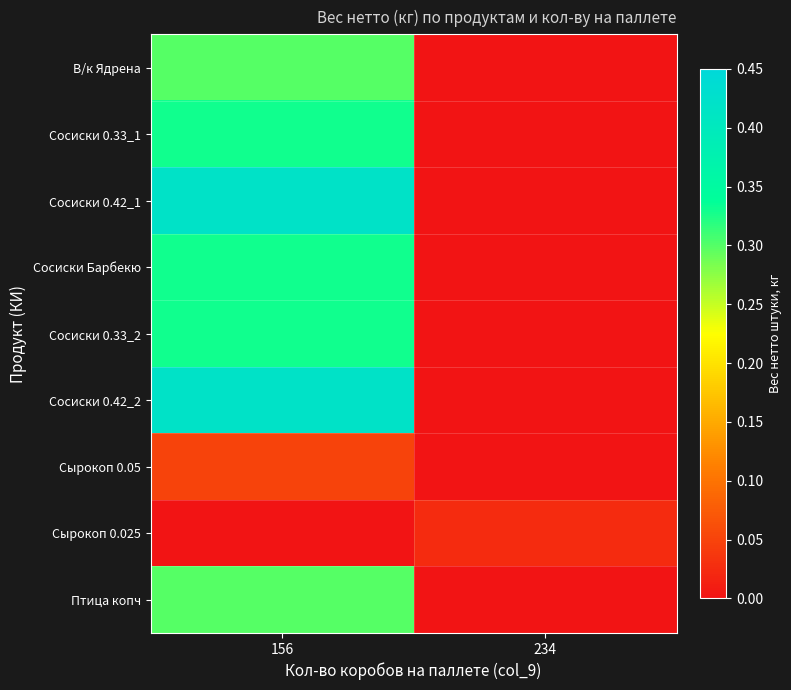

What is the total value across all series at 156?

2.5